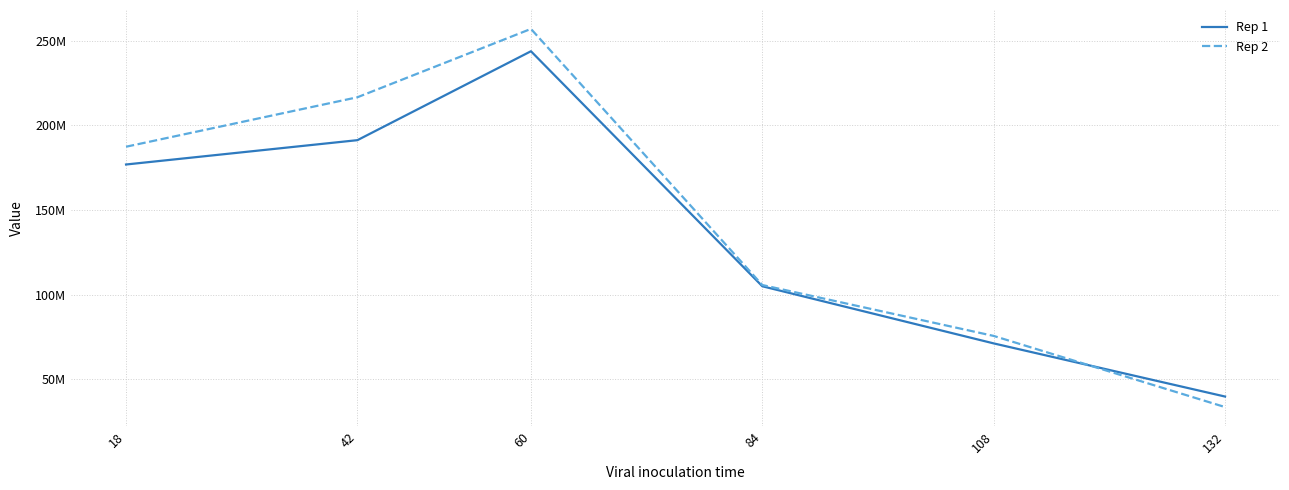

What is the sum of the Rep 2 values at 18 and 108?

262985074.6